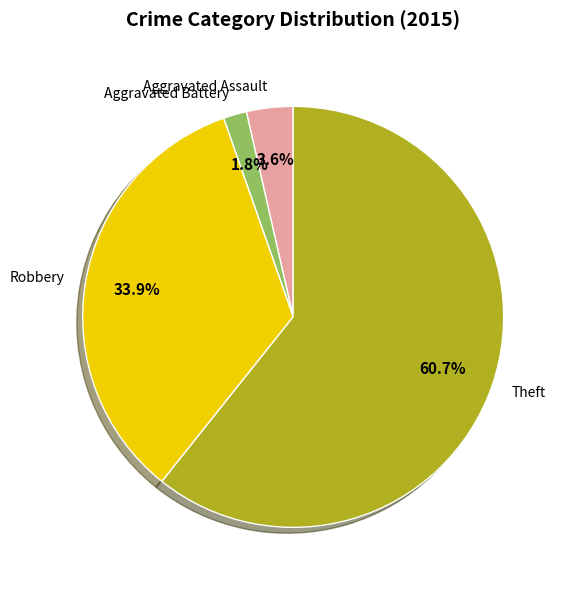

What percentage is NOT represented by Theft?

39.3%